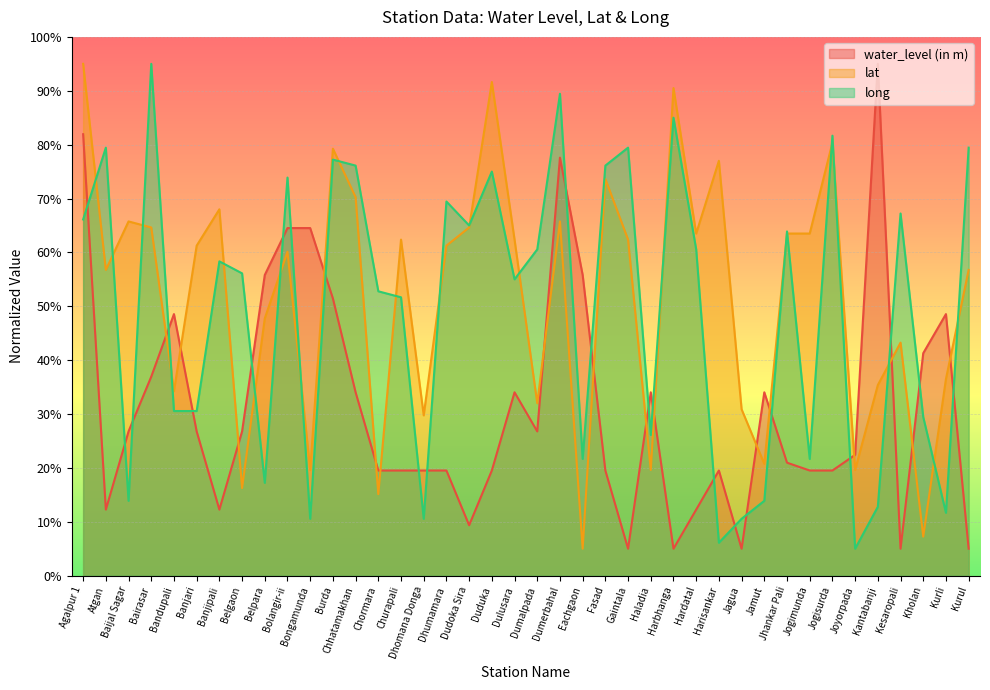

What position from the right is Kurul?

1